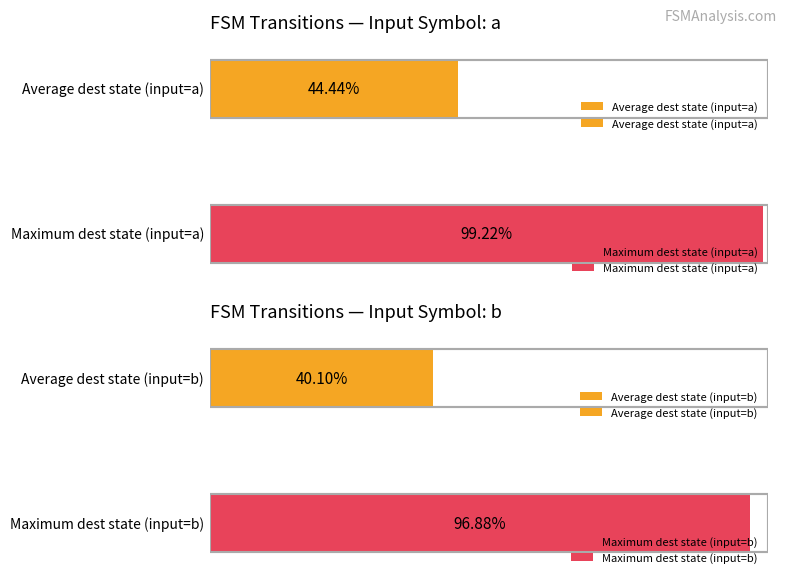

The output_symbol_0 series shows 0 at 16. True or false?

False